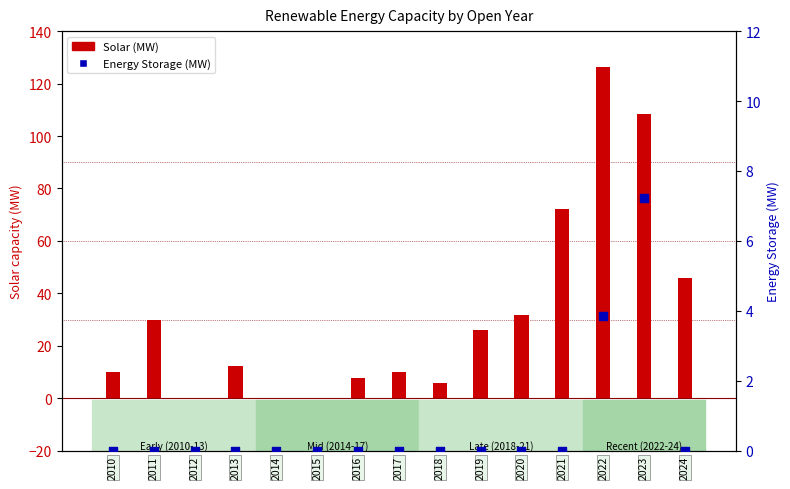

At how many categories does at least one series exceed 62?

3